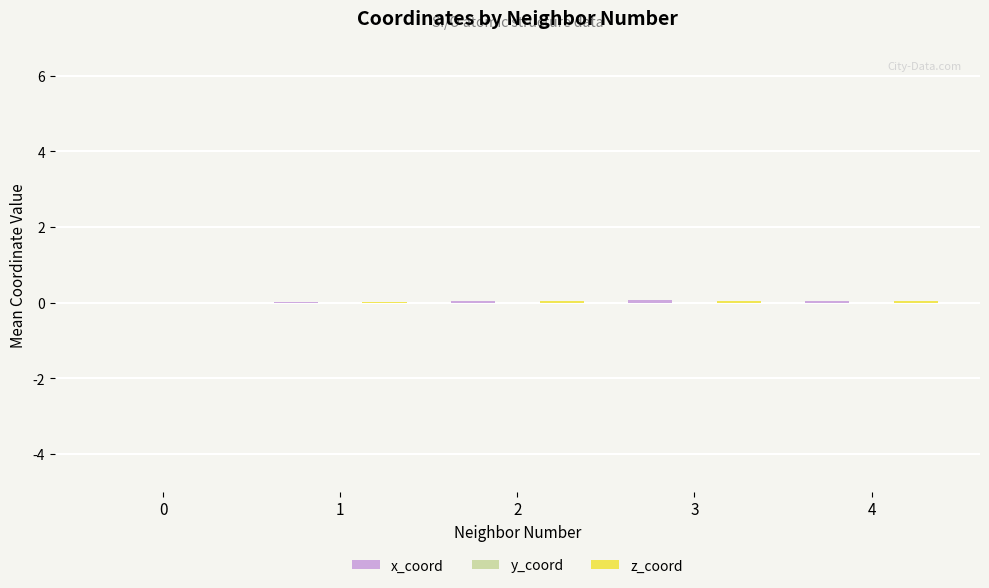

Is the value of x_coord at 4 greater than the value of y_coord at 1?

Yes